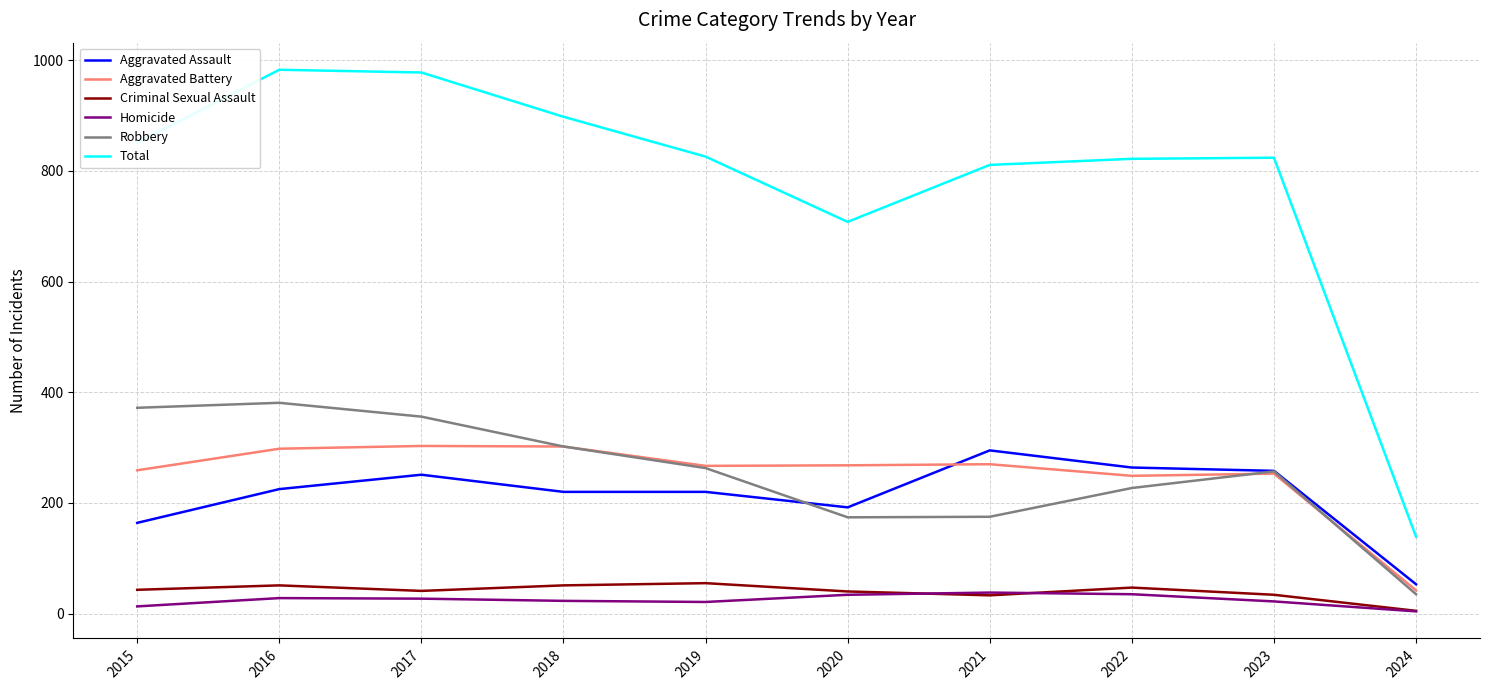

What is the total value across all series at 2018?

1796